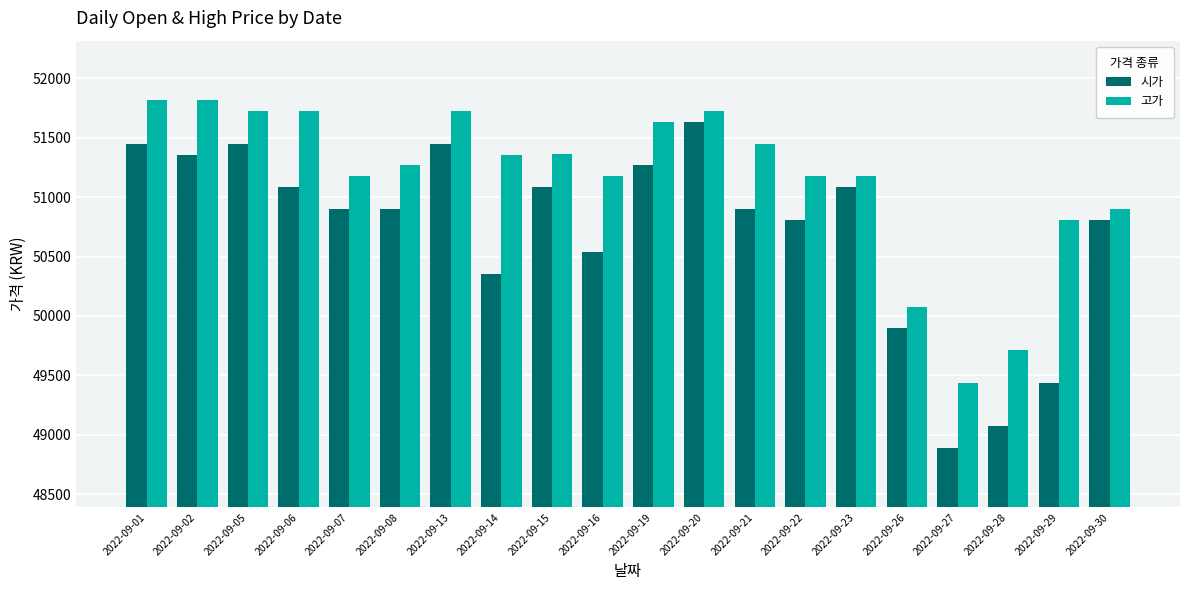

What is the sum of all 고가 values?

1023253